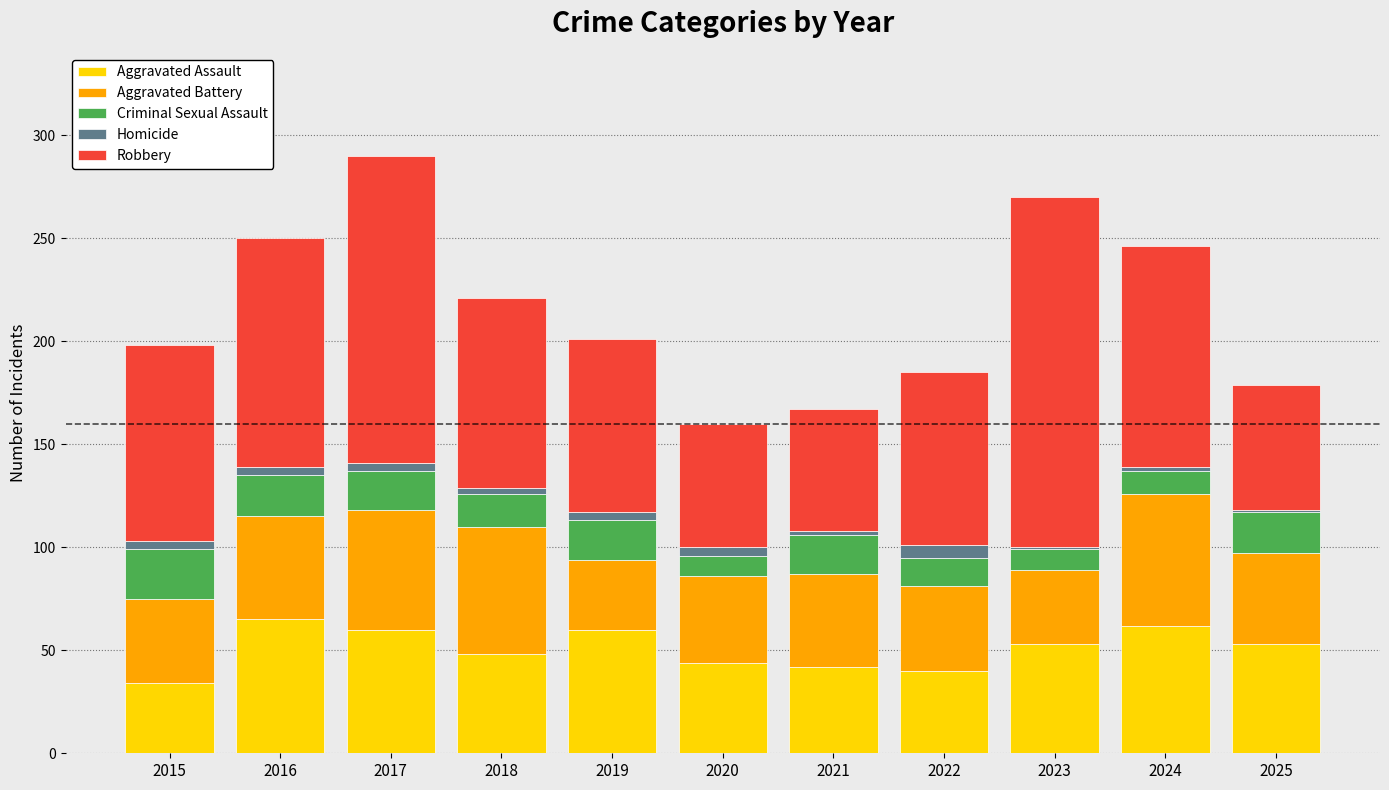

What is the maximum value for Aggravated Assault?

65